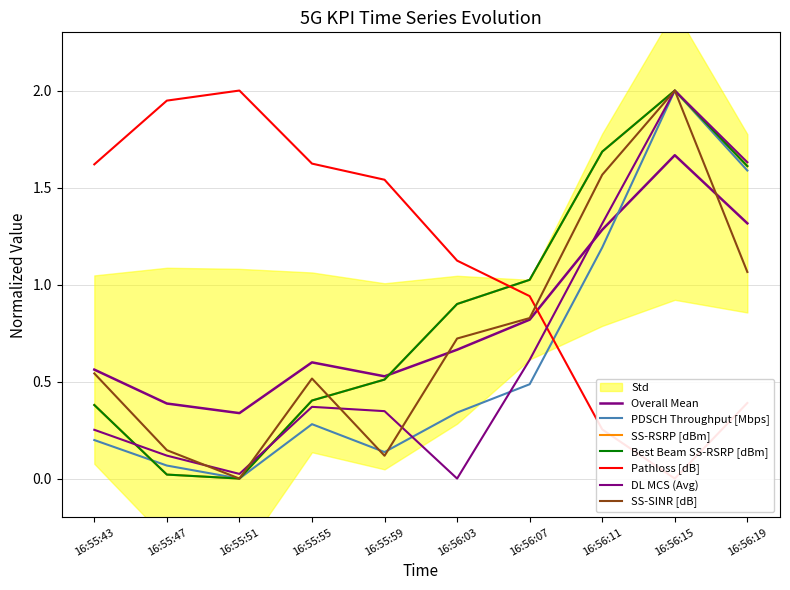

How many values in the Pathloss [dB] series exceed 1?

6